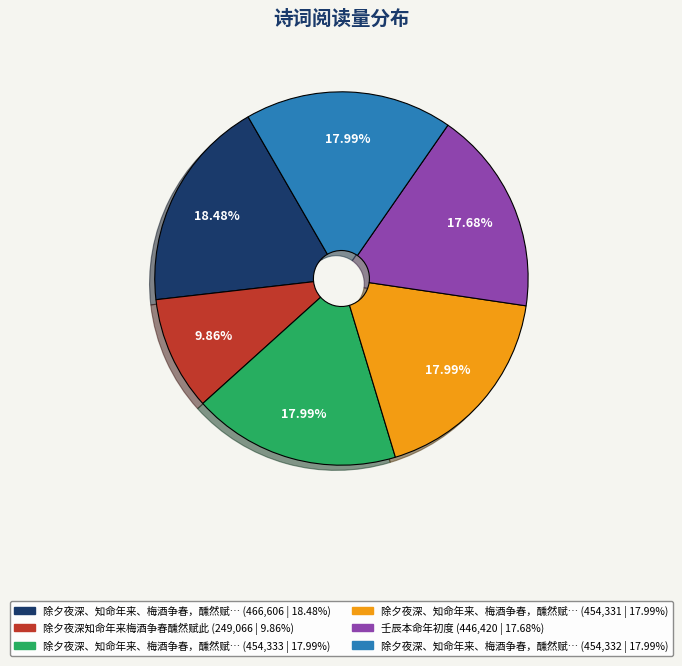

Does any single category account for the majority?

No